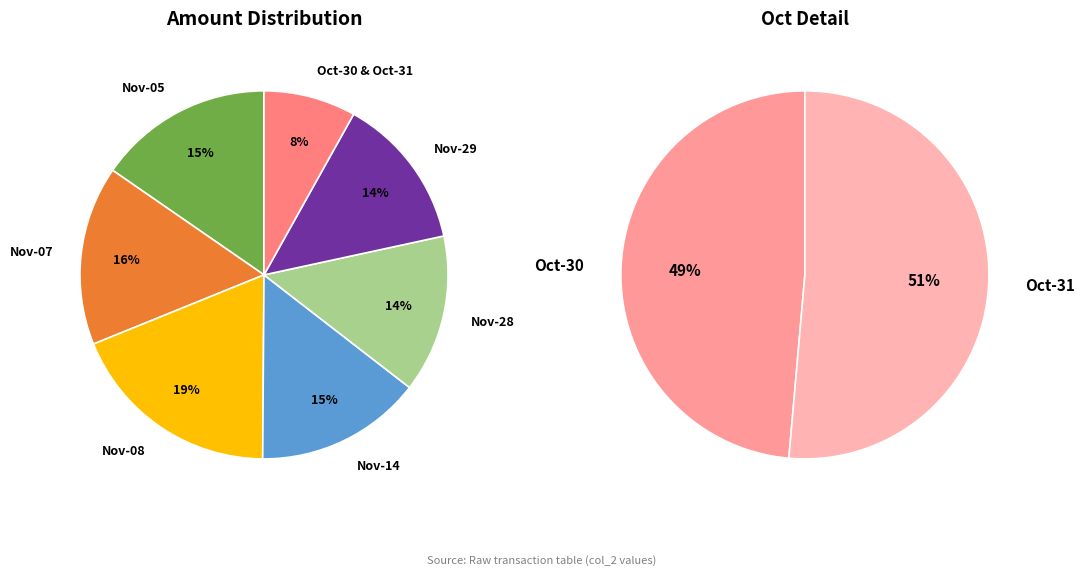

Does any single category account for the majority?

No